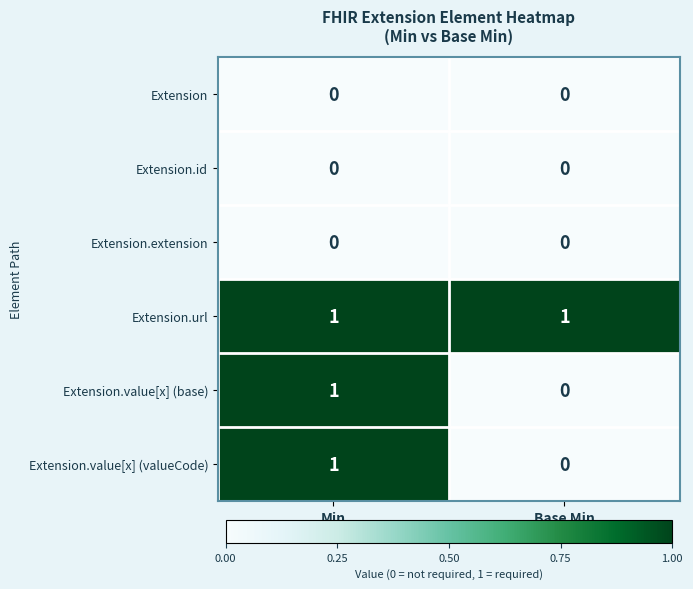

At which category is the sum across all series the highest?

Min